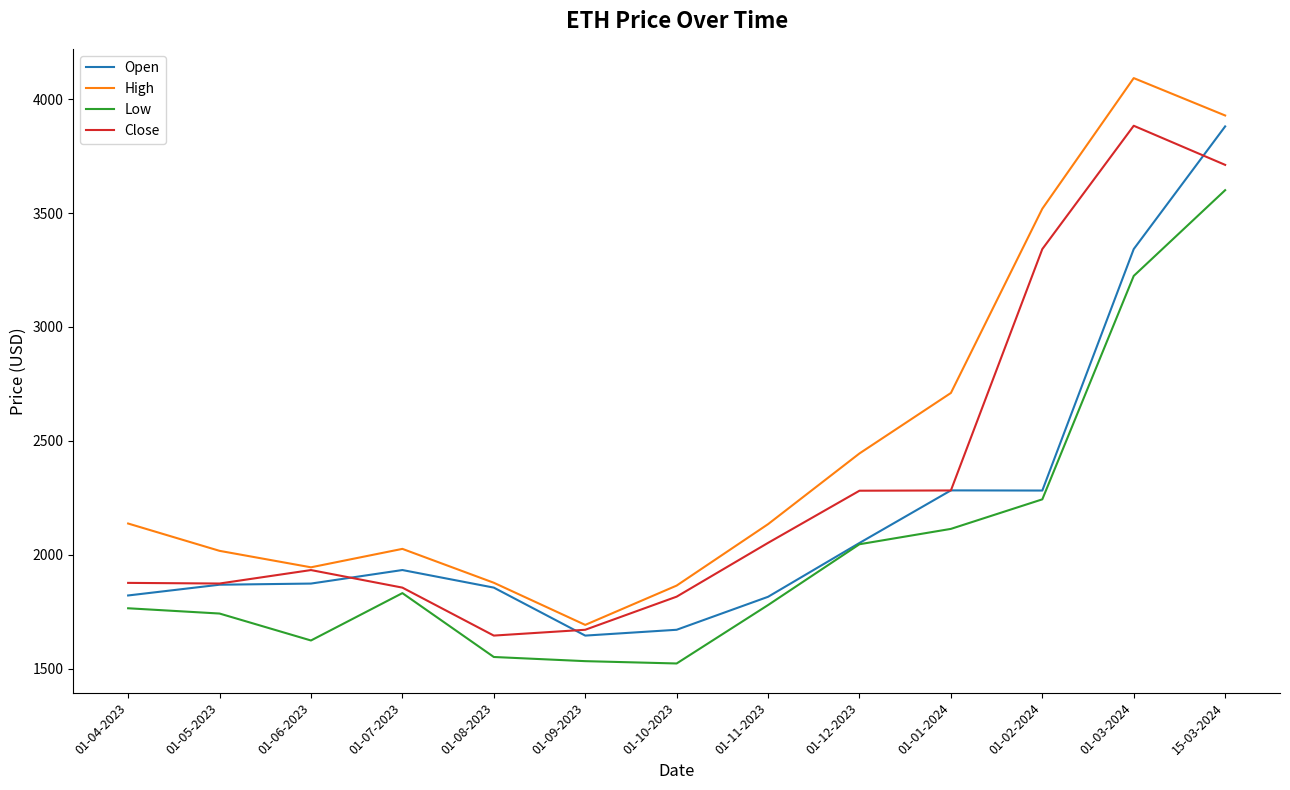

What is the smallest value displayed?

1523.2